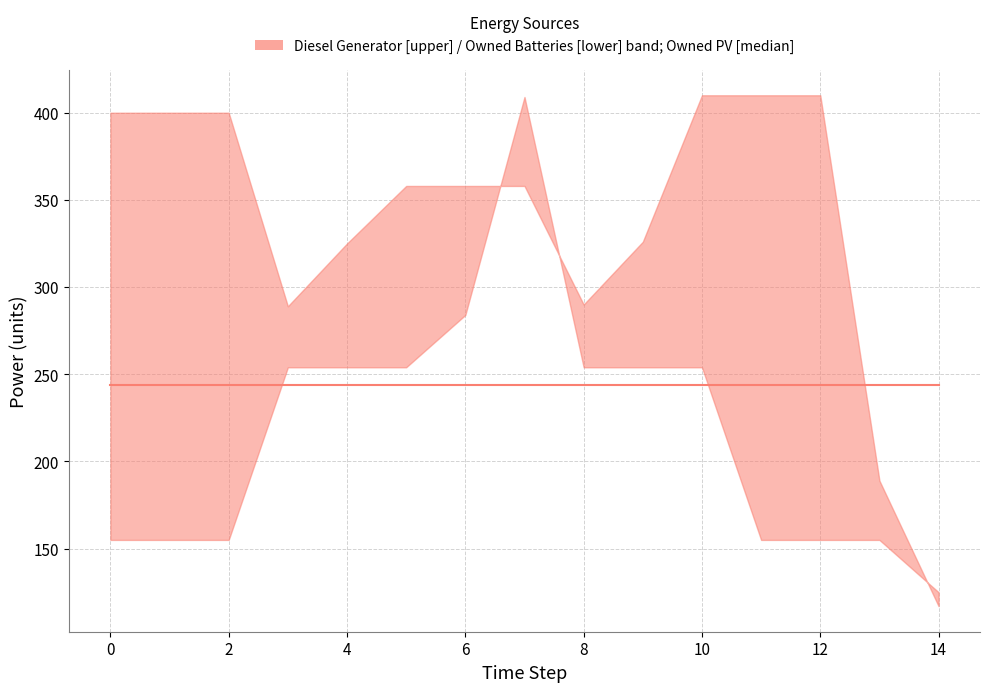

Reading right to left, transcribe all the data shown in this chart.

Diesel Generator: 117	189	410	410	410	326	290	358	358	358	325	289	400	400	400
Owned PV: 244	244	244	244	244	244	244	244	244	244	244	244	244	244	244
Owned Batteries: 125	155	155	155	254	254	254	409	284	254	254	254	155	155	155